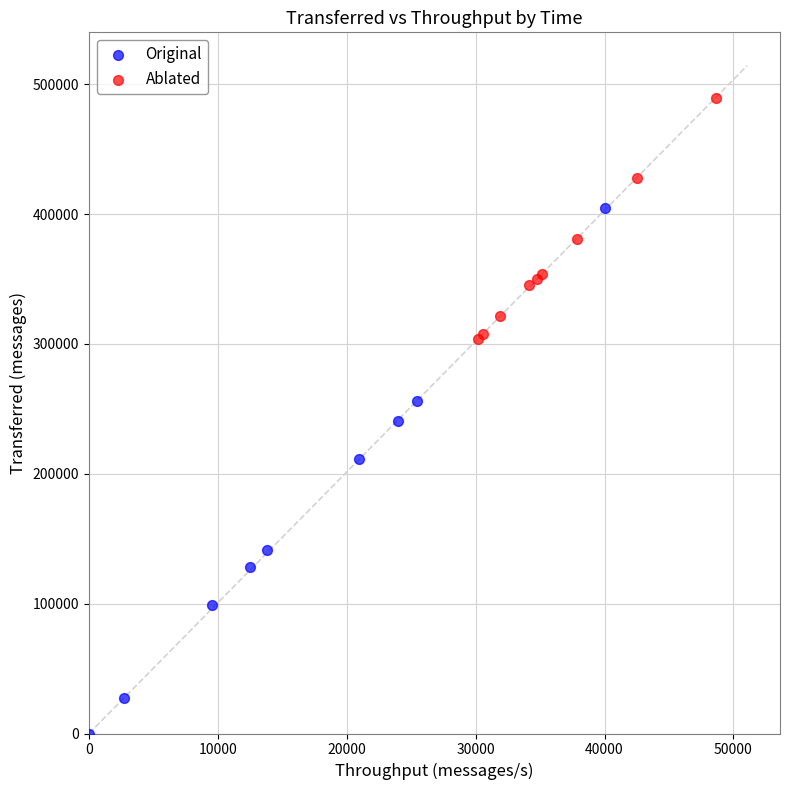

Which series reaches the maximum Y coordinate?

Ablated